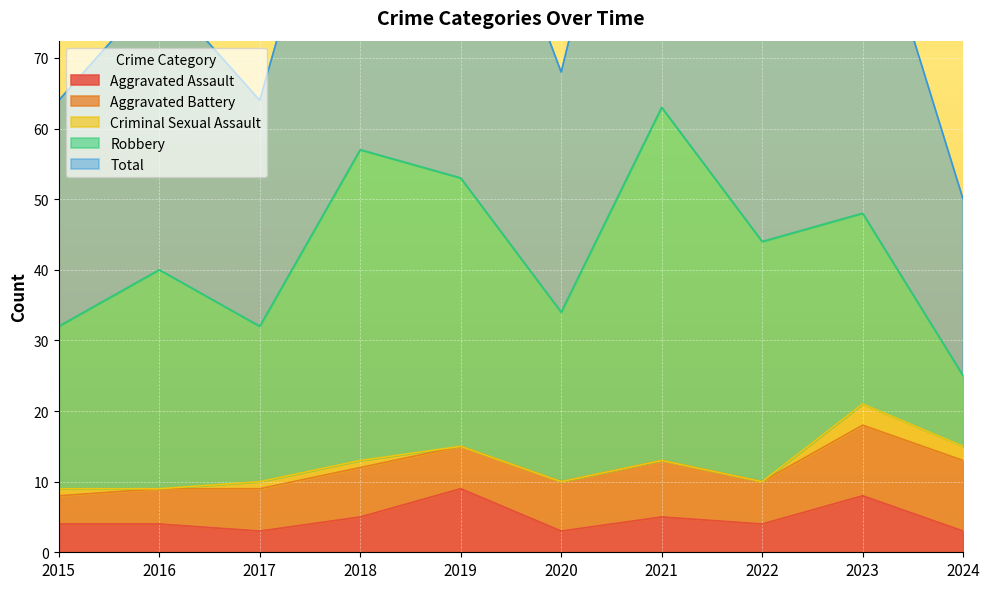

Does the chart display data point markers on the line(s)?

No